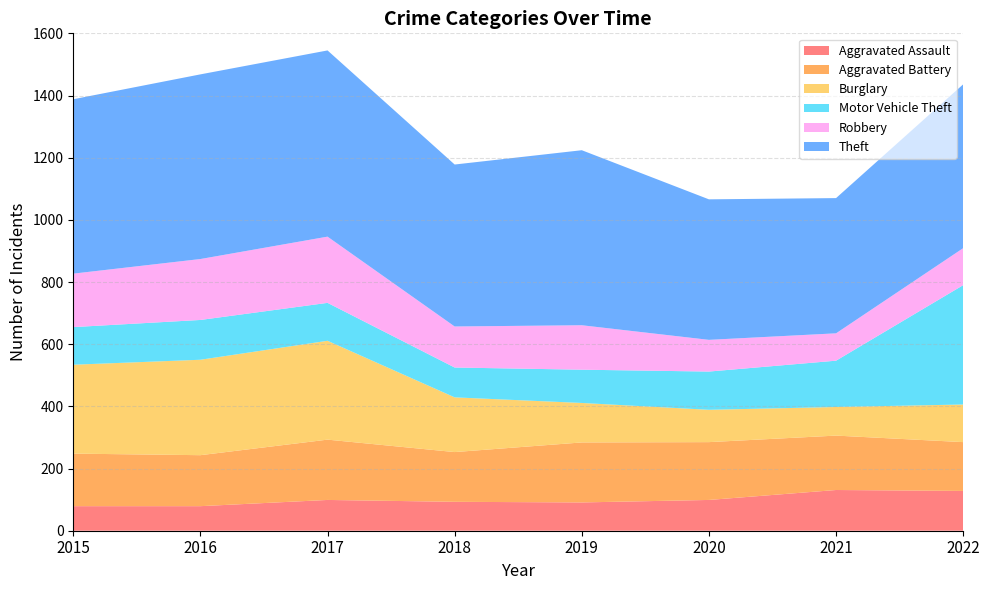

Reading left to right, transcribe all the data shown in this chart.

Aggravated Assault: 79	79	99	93	91	99	131	128
Aggravated Battery: 169	164	194	160	193	186	175	157
Burglary: 286	307	318	176	127	104	92	121
Motor Vehicle Theft: 121	128	122	96	107	123	149	384
Robbery: 172	196	213	132	143	102	88	119
Theft: 561	594	599	521	563	452	435	527